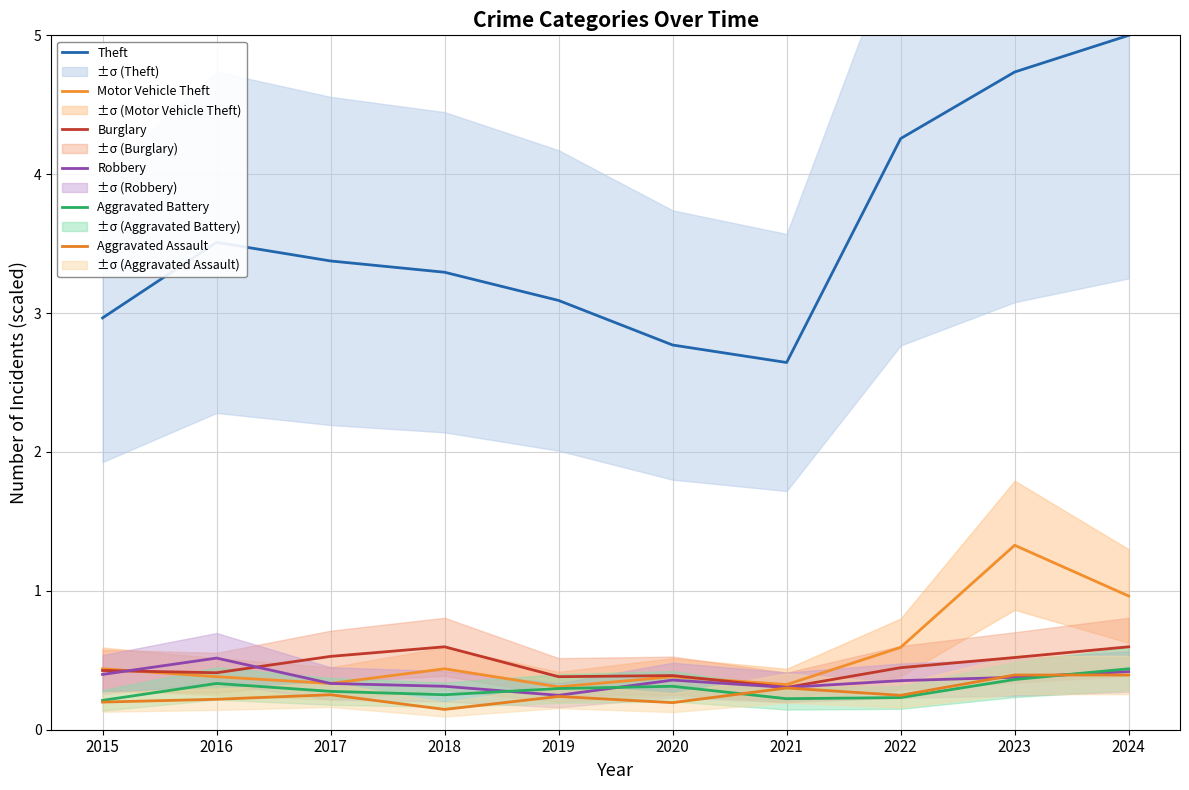

What is the greatest value displayed?

5.0